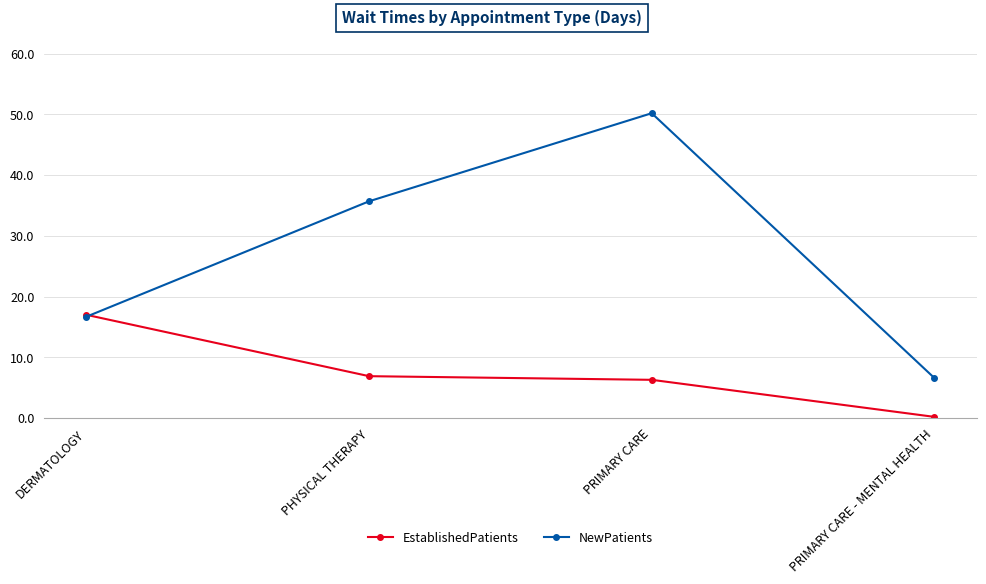

Which series changed the most between PRIMARY CARE and PRIMARY CARE - MENTAL HEALTH?

NewPatients